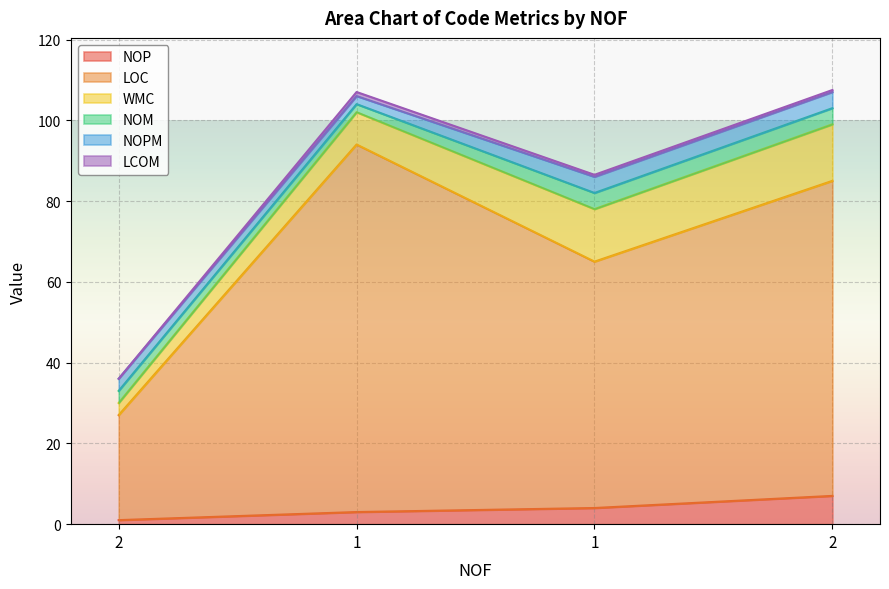

True or false: WMC and NOP intersect in this chart.

False